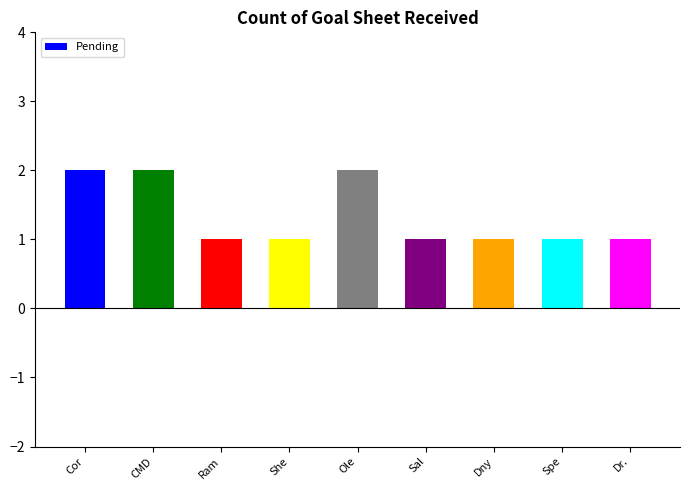

How many distinct data groups are displayed?

1